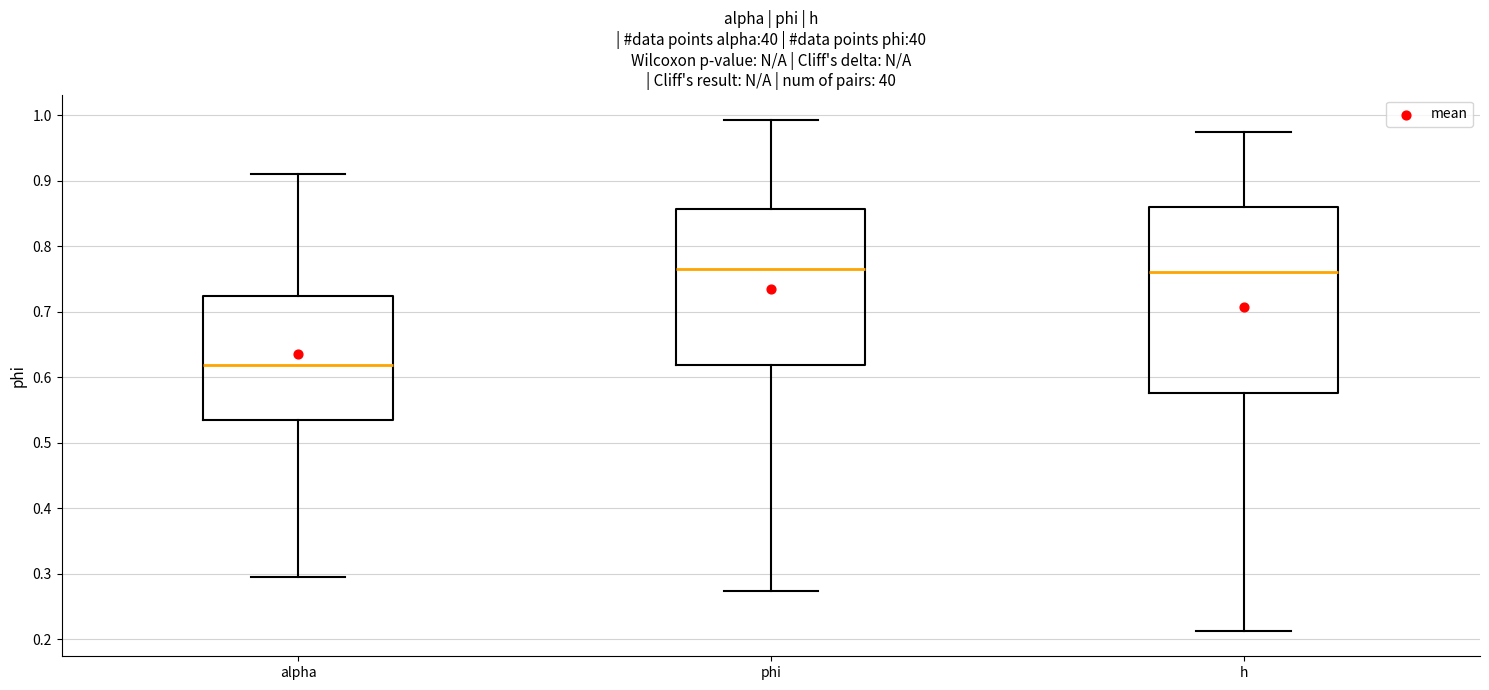

Which box is the tallest, from its lower edge to its upper edge?

h